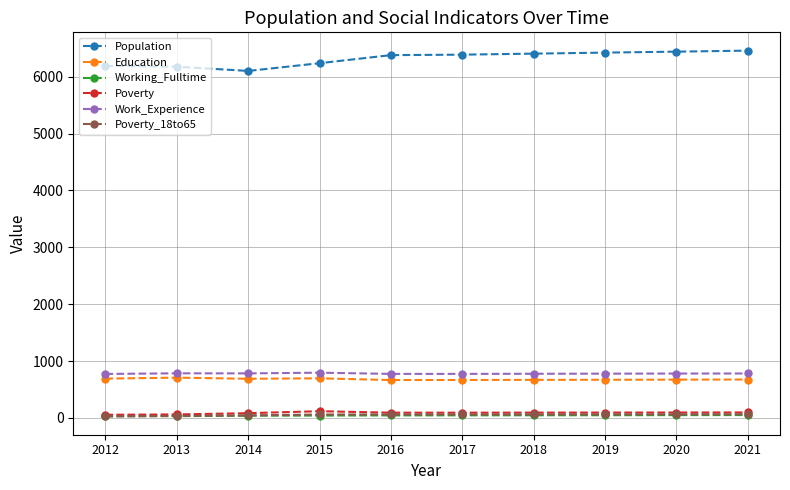

Which series has the widest spread of values?

Population